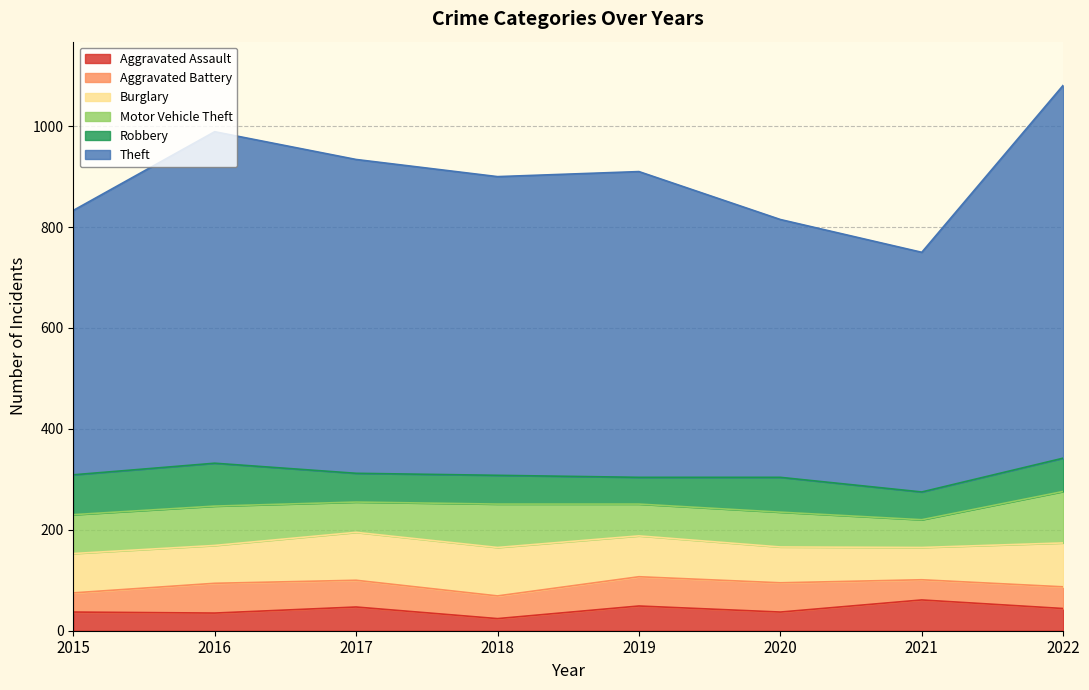

Which series has the largest total across all categories?

Theft